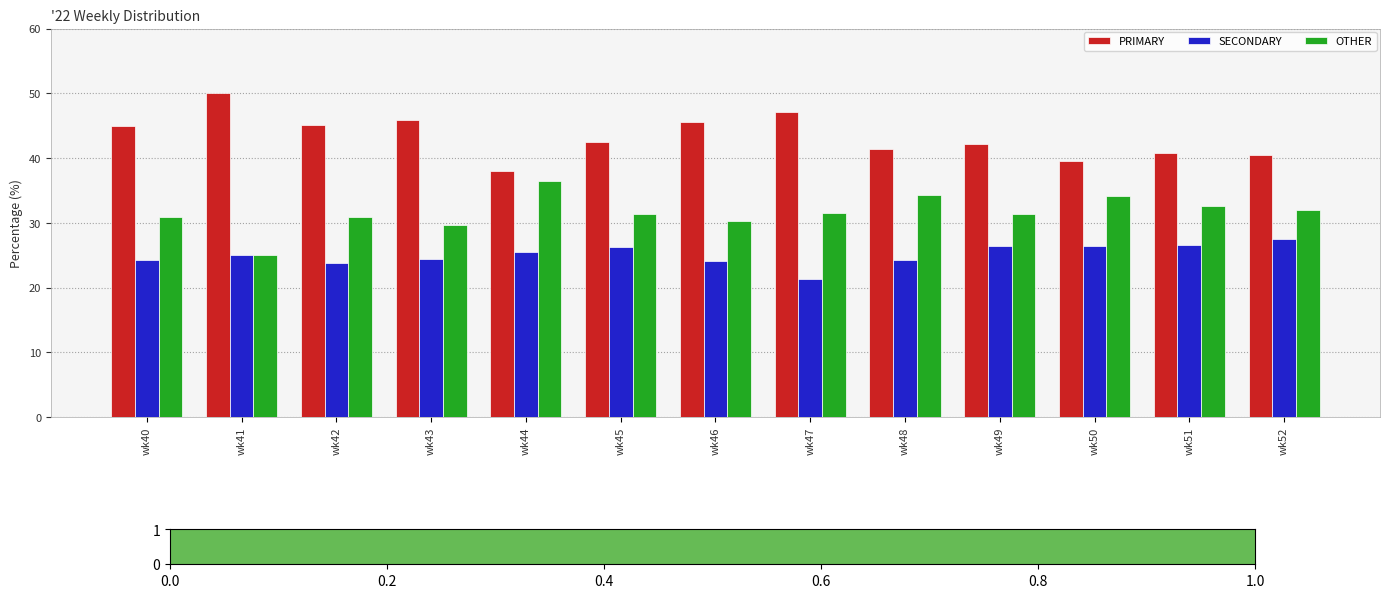

How many bars are there in each group?

3